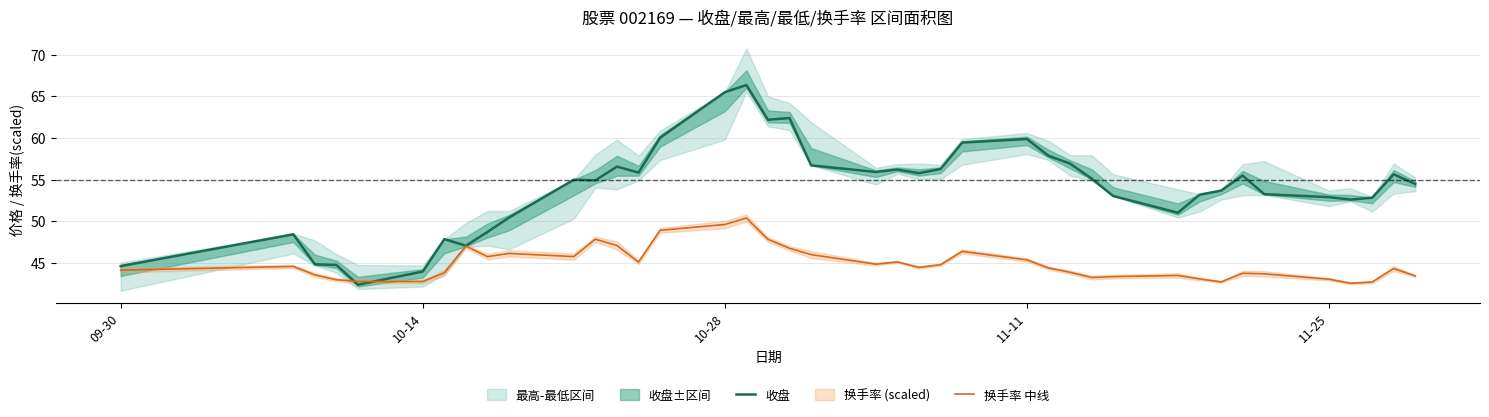

What is the maximum value for 换手率 中线?

50.4